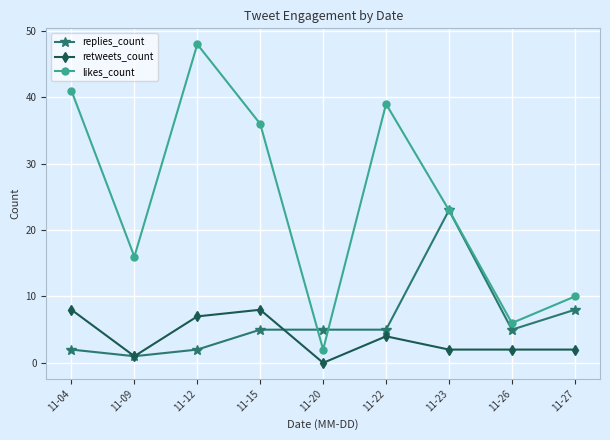

Rank the series by their maximum value, from lowest to highest.

retweets_count, replies_count, likes_count